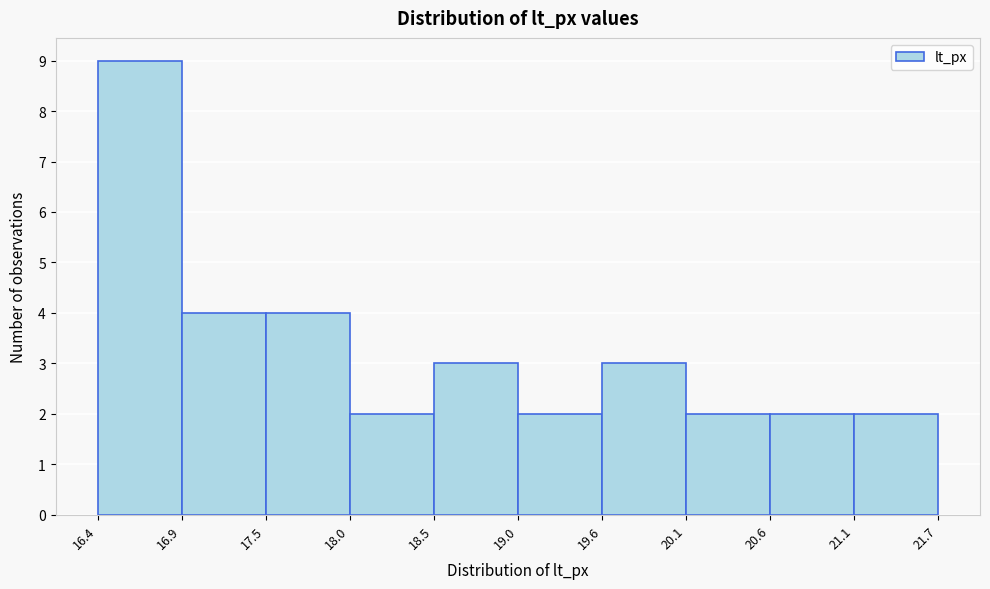

How tall is the bar that spans 20.6 to 21.1 on the x-axis? The values are not printed on the chart, so give them approximately, as read against the axis.

2